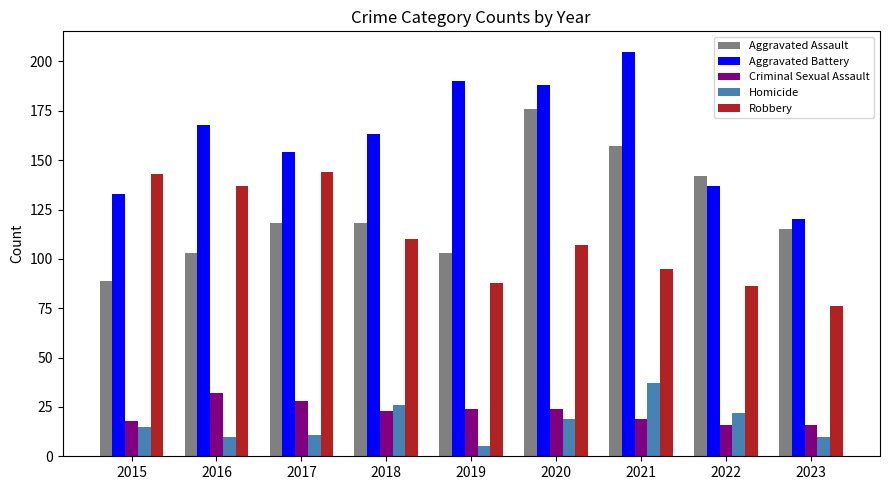

Reading right to left, what are all the values shown in this chart?

Aggravated Assault: 2023=115	2022=142	2021=157	2020=176	2019=103	2018=118	2017=118	2016=103	2015=89
Aggravated Battery: 2023=120	2022=137	2021=205	2020=188	2019=190	2018=163	2017=154	2016=168	2015=133
Criminal Sexual Assault: 2023=16	2022=16	2021=19	2020=24	2019=24	2018=23	2017=28	2016=32	2015=18
Homicide: 2023=10	2022=22	2021=37	2020=19	2019=5	2018=26	2017=11	2016=10	2015=15
Robbery: 2023=76	2022=86	2021=95	2020=107	2019=88	2018=110	2017=144	2016=137	2015=143